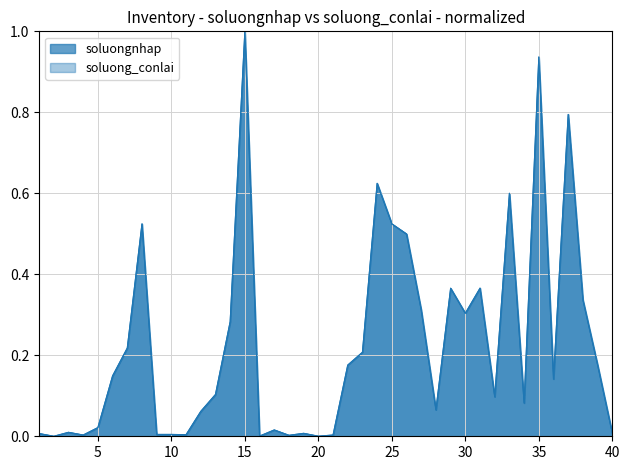

True or false: soluong_conlai and soluongnhap intersect in this chart.

False